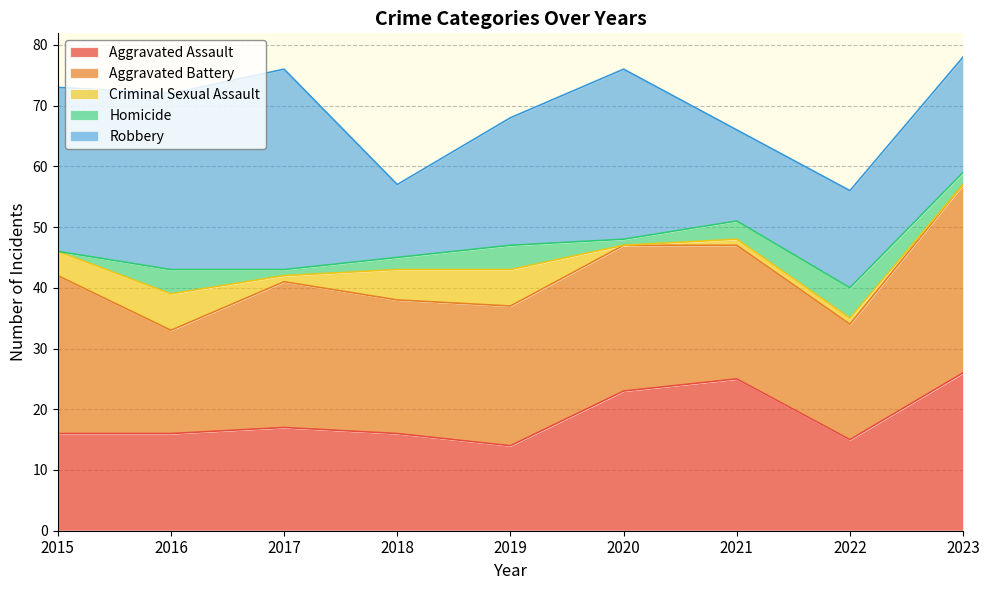

Between 2015 and 2016, which is larger?

2015